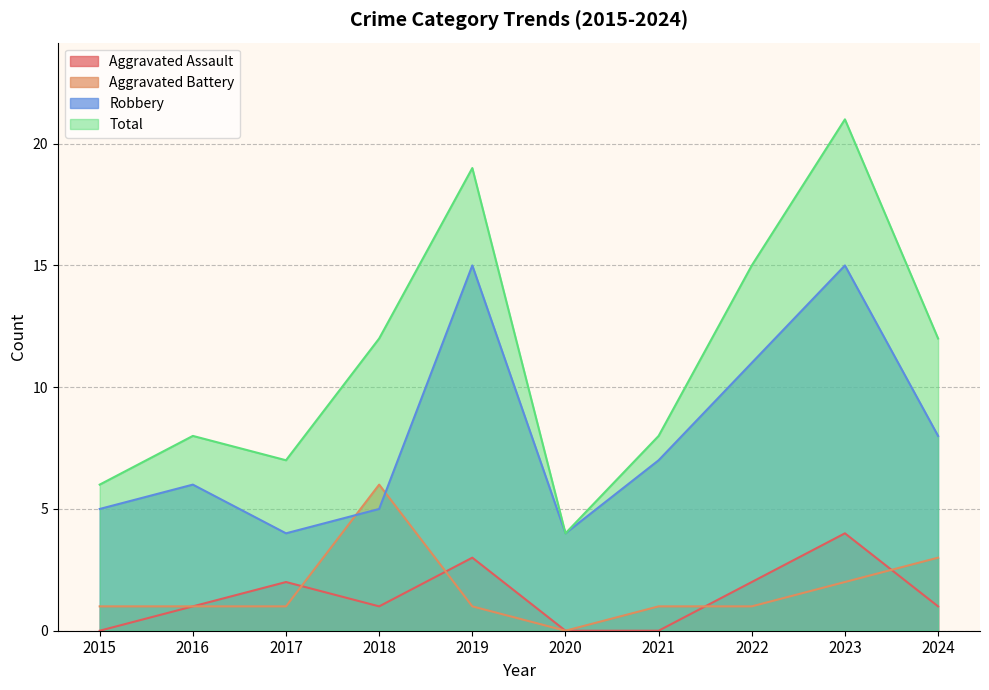

Where is the first local maximum for Robbery?

2016